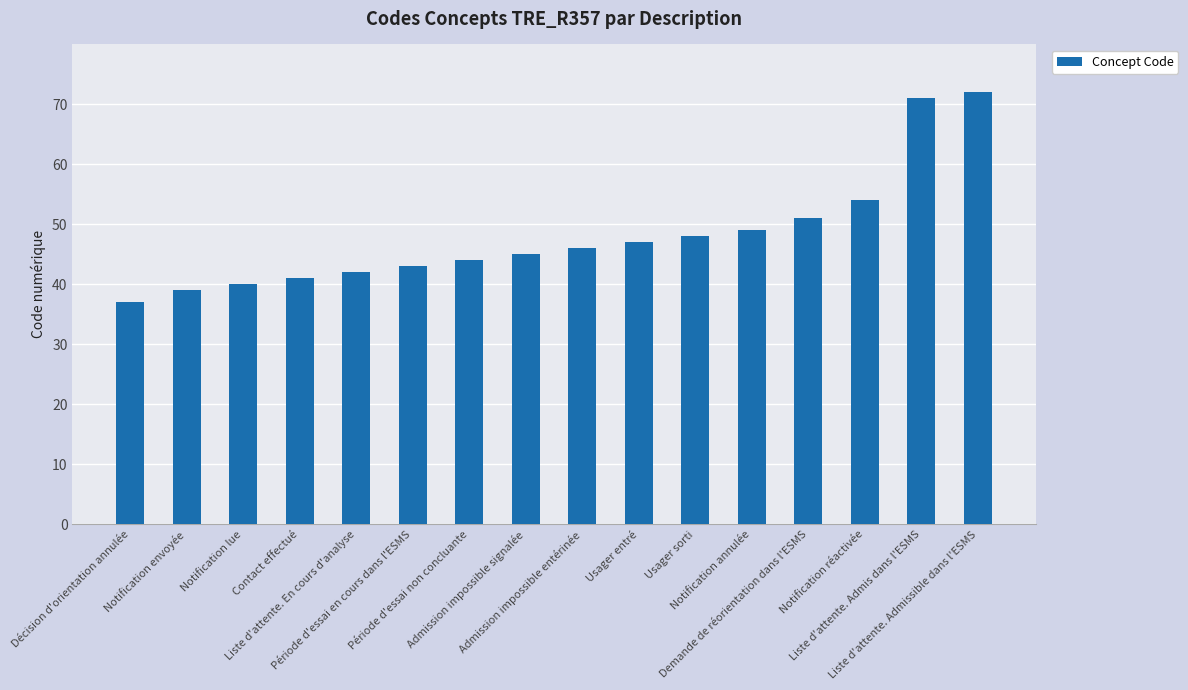

What position from the right is Notification réactivée?

3